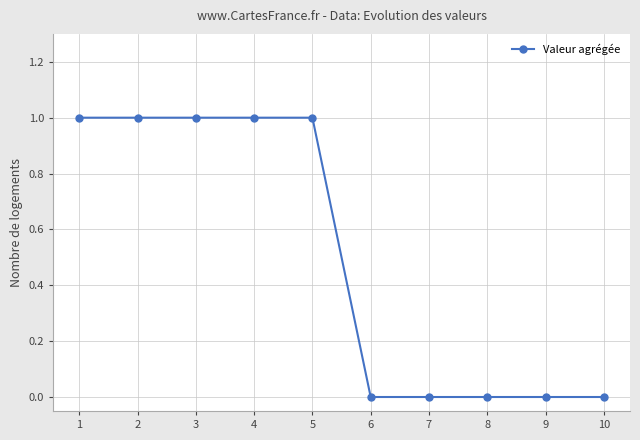

Count the values in the range 0 to 1.

10